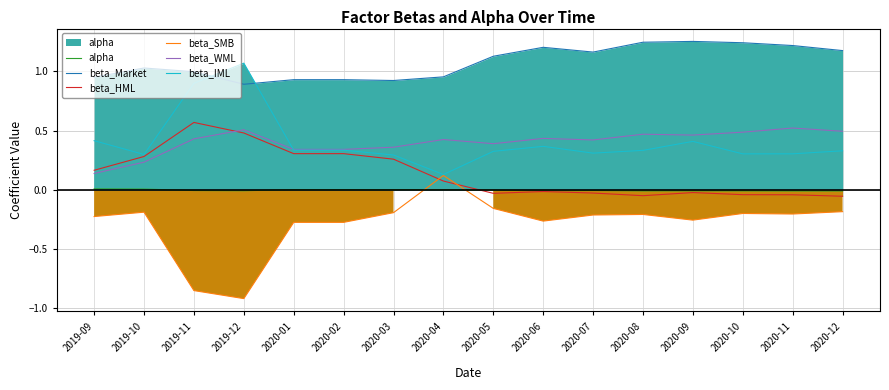

Between 2019-09 and 2020-07, which series saw the biggest shift?

beta_WML